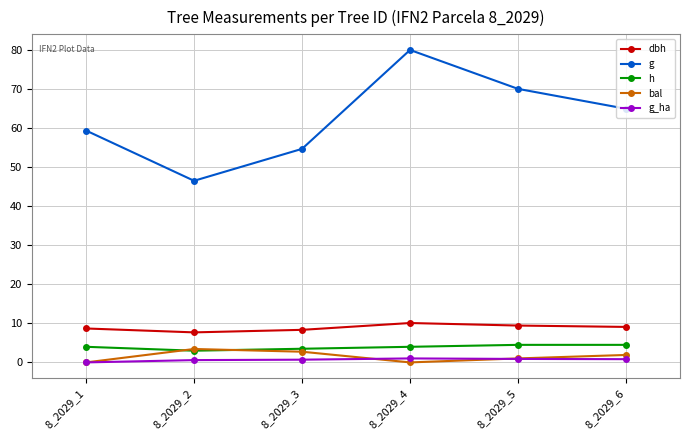

What is the sum of the h values at 8_2029_2 and 8_2029_1?

7.0